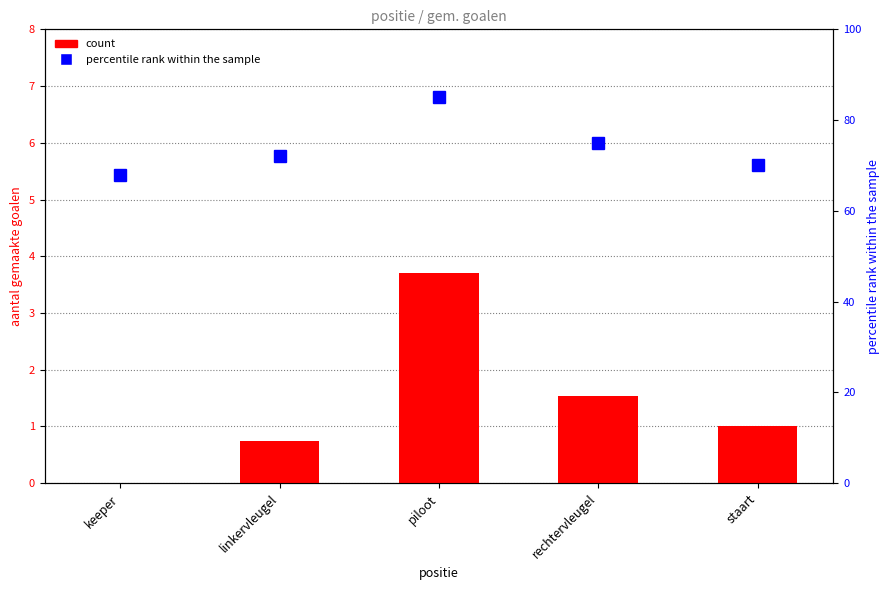

How many data points in count are less than 1?

2